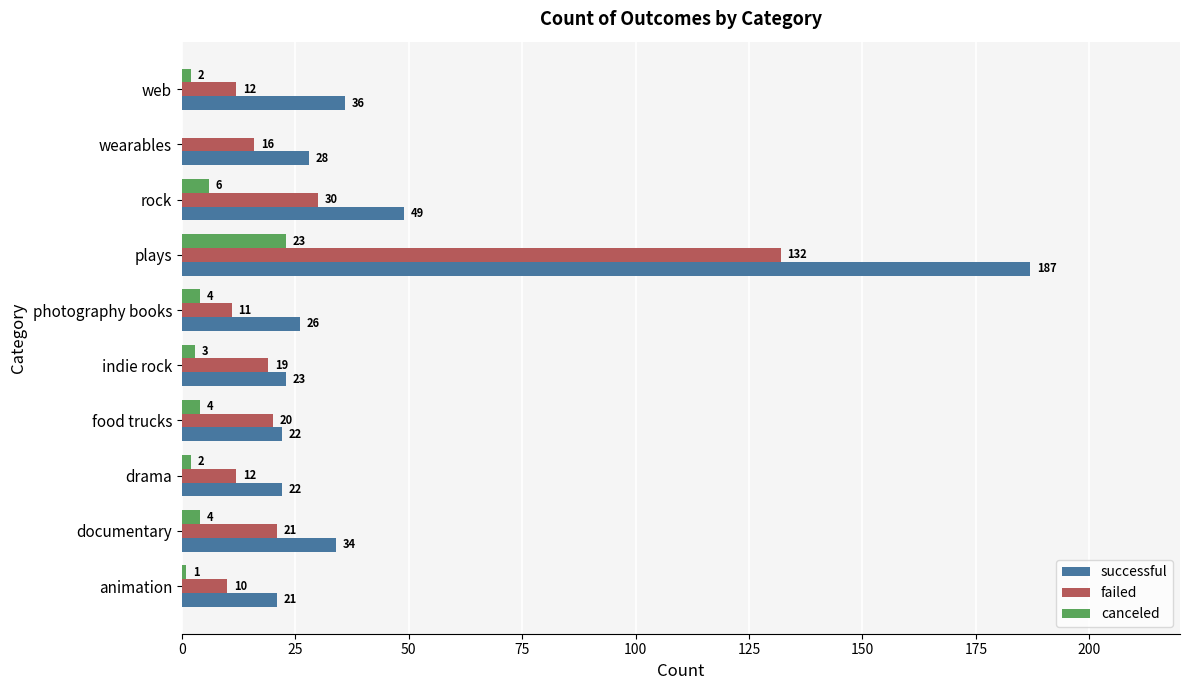

At which category is the sum across all series the highest?

plays